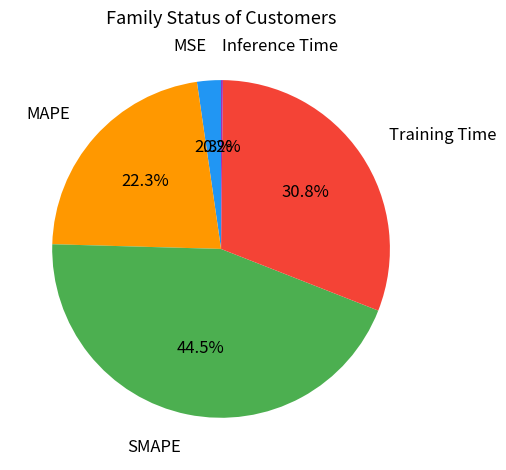

Is there any slice that represents more than half of the pie?

No